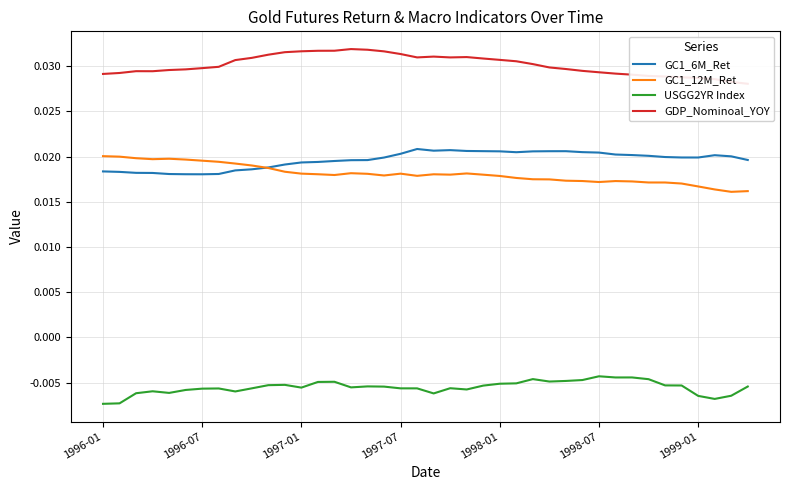

Is the value of GC1_6M_Ret at 19 greater than the value of GDP_Nominoal_YOY at 29?

No